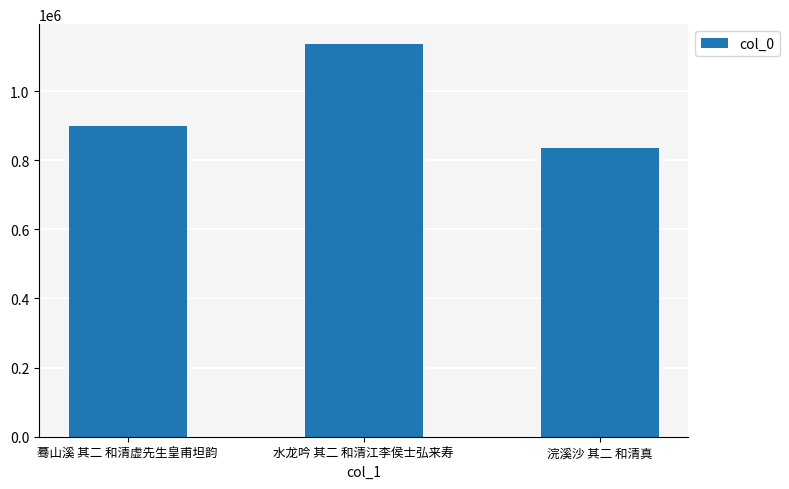

What is the ratio of the value at 水龙吟 其二 和清江李侯士弘来寿 to the value at 浣溪沙 其二 和清真?

1.4